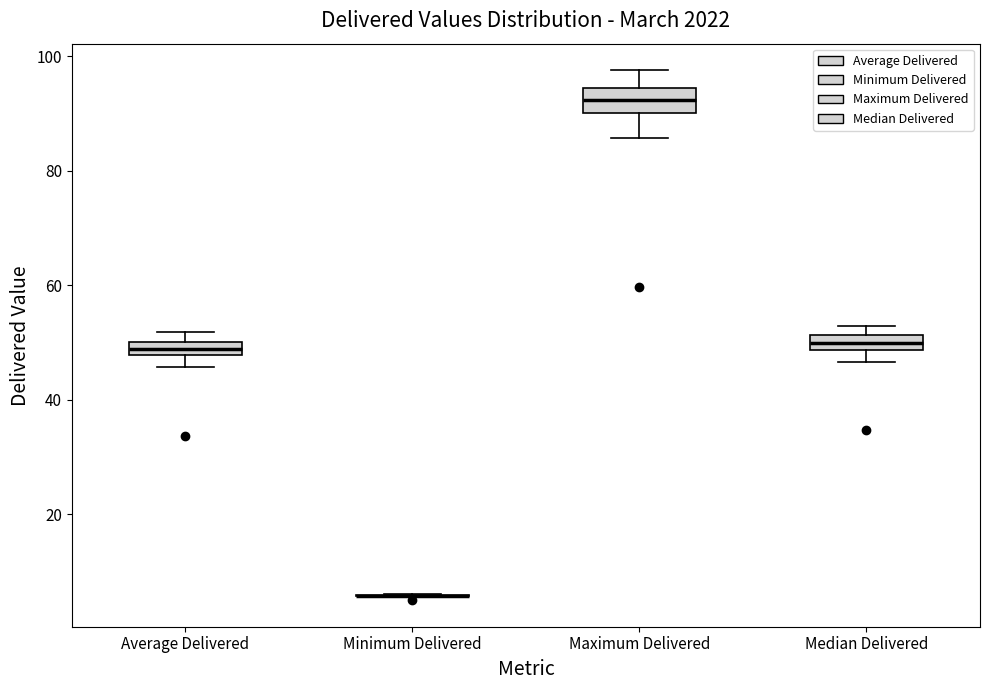

Where is the upper edge of the box for Maximum Delivered on the y-axis? The values are not printed on the chart, so give them approximately, as read against the axis.

94